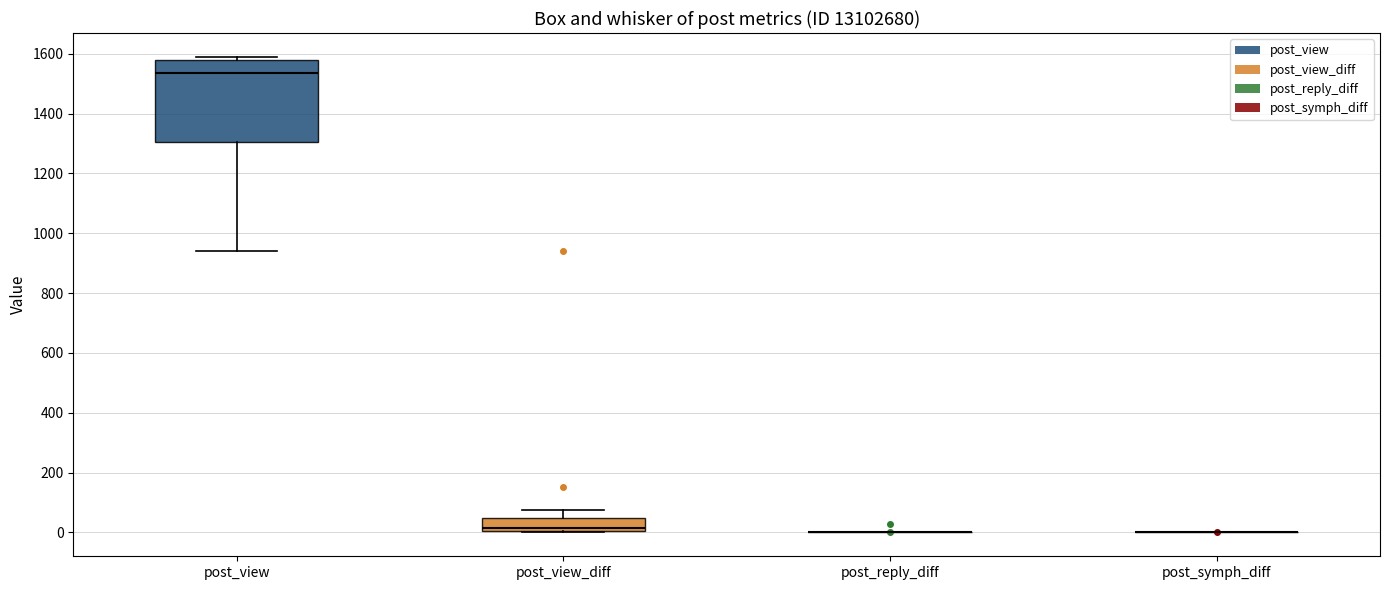

Which box is the tallest, from its lower edge to its upper edge?

post_view